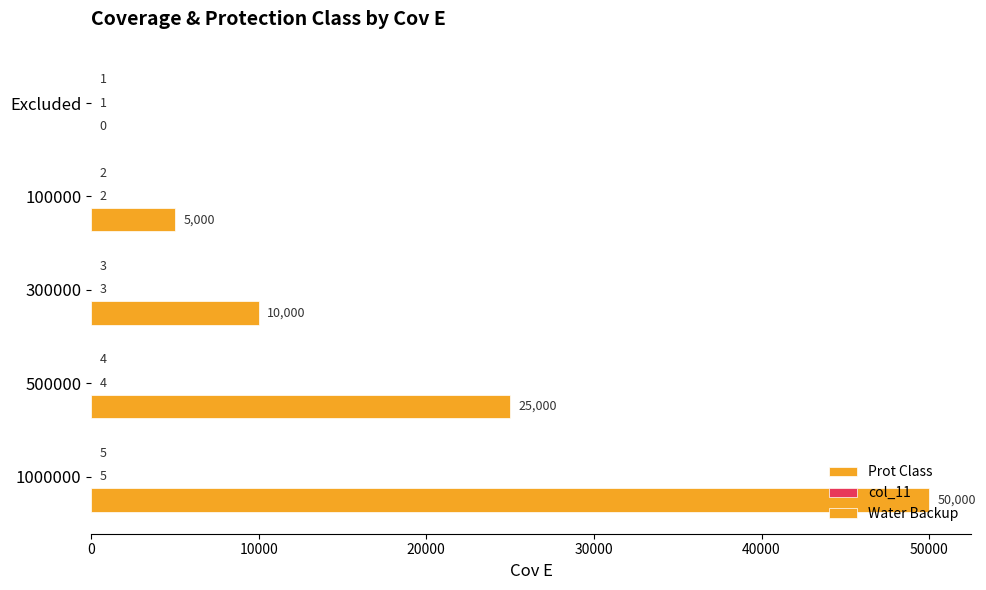

How many positive values does the Water Backup series have?

4